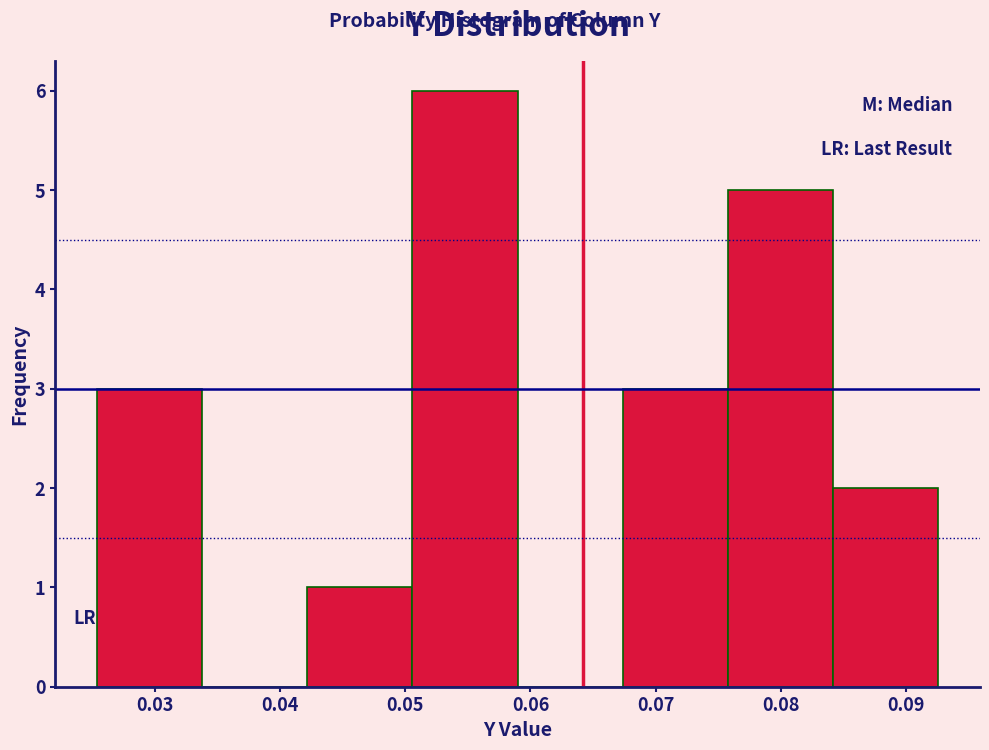

Over which range of the x-axis is the bar tallest?

0.051 to 0.059